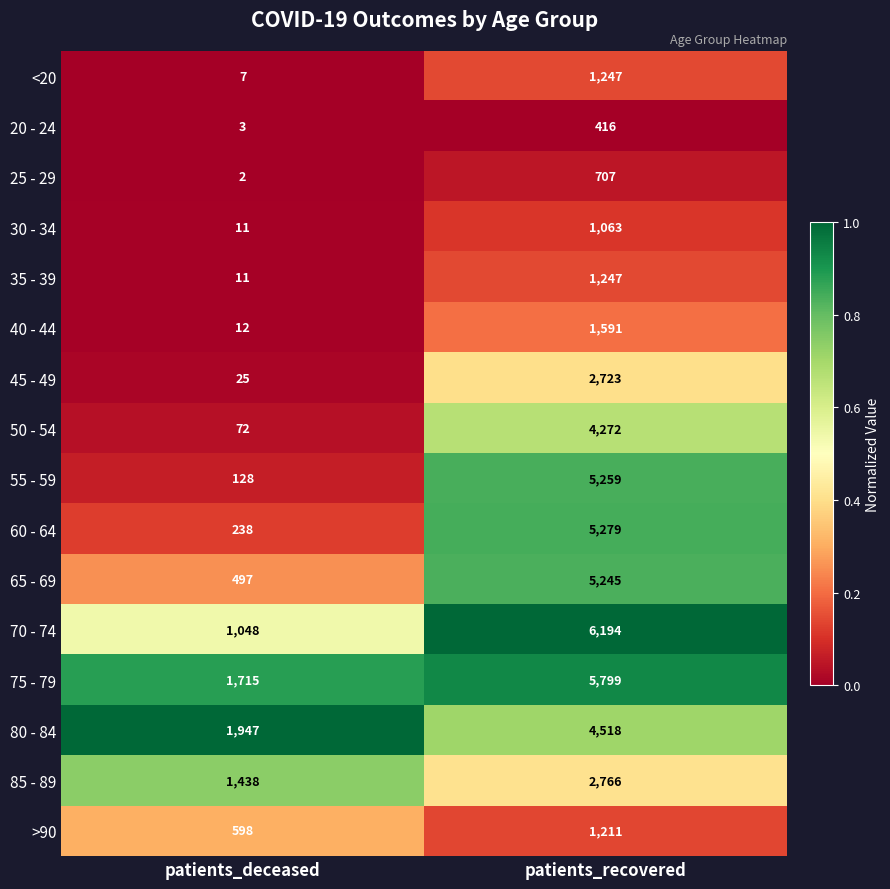

Where is 85 - 89 nearest to the value 2102?

patients_deceased